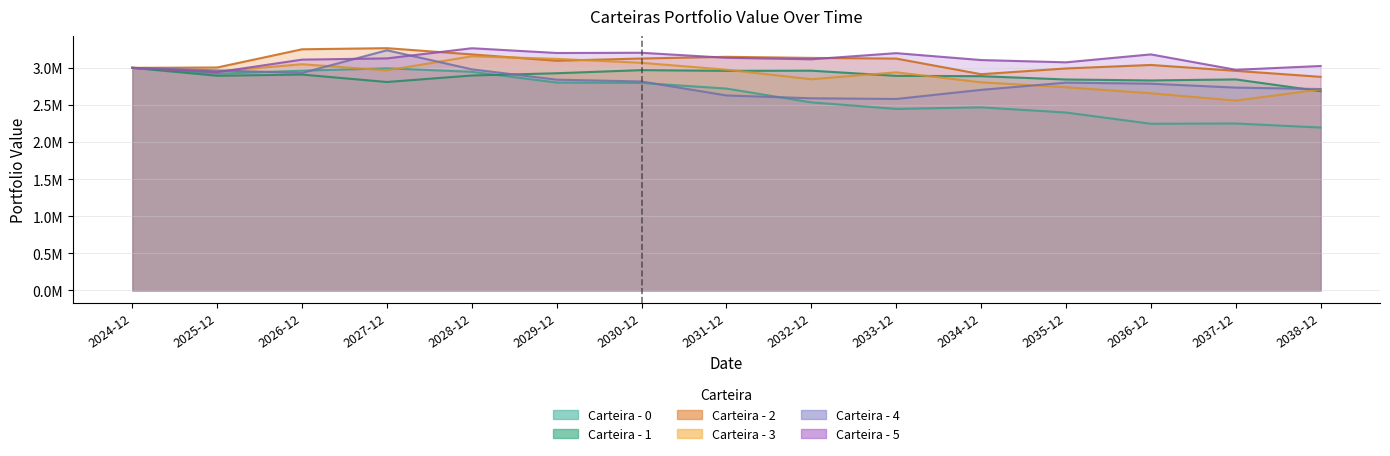

What is the label of the 2nd point from the left?

2025-12